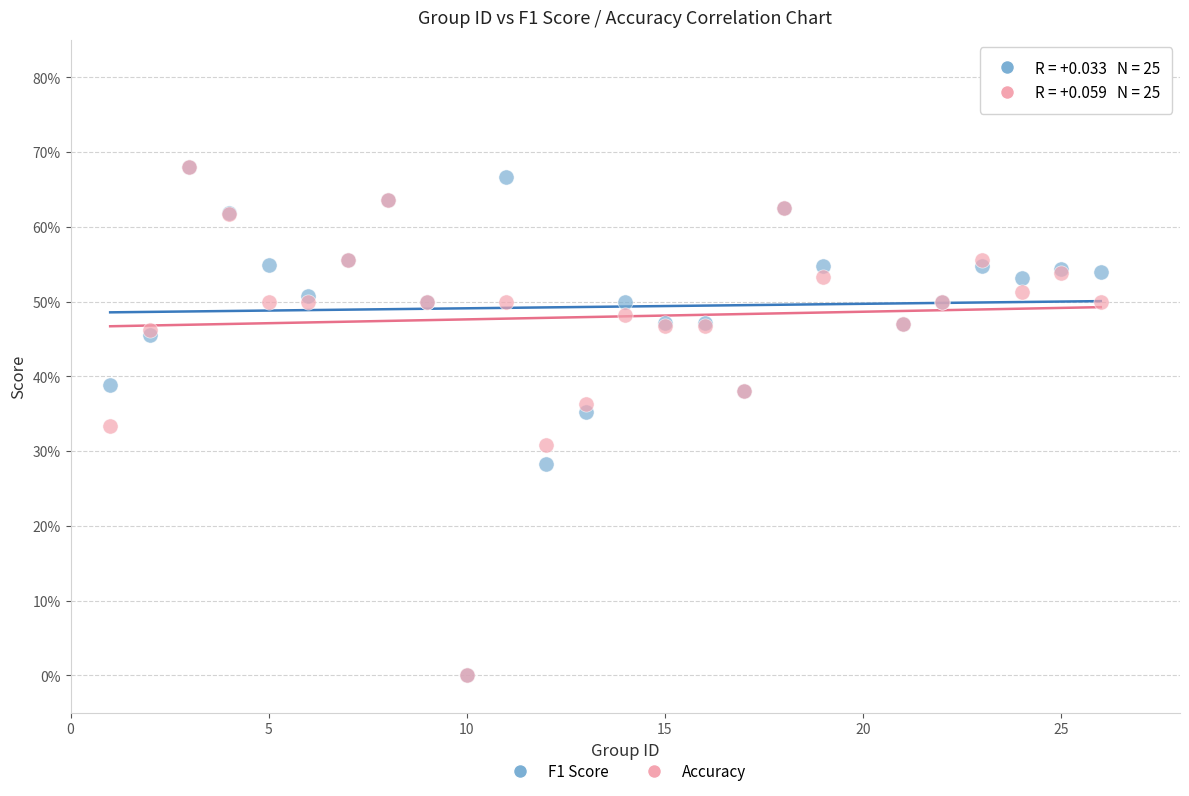

What are all the series names shown in the legend?

F1 Score, Accuracy